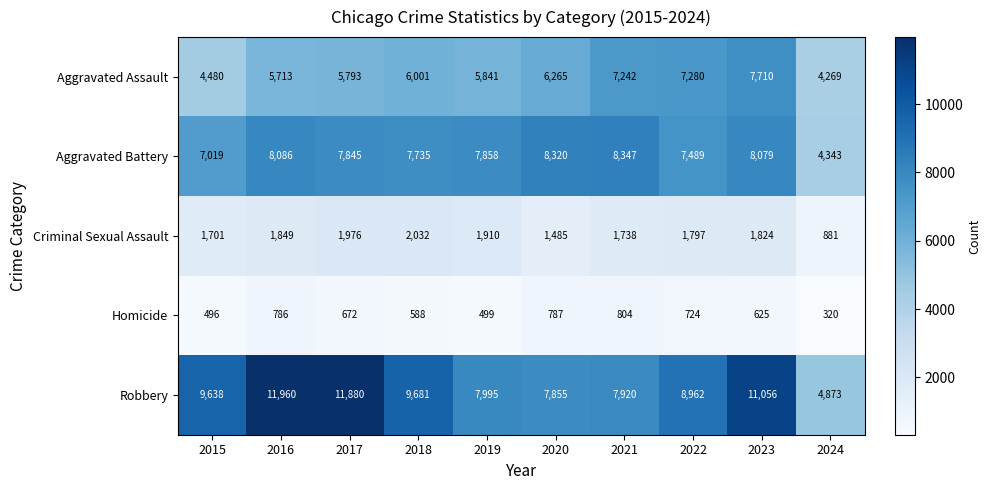

Which series has the widest spread of values?

Robbery